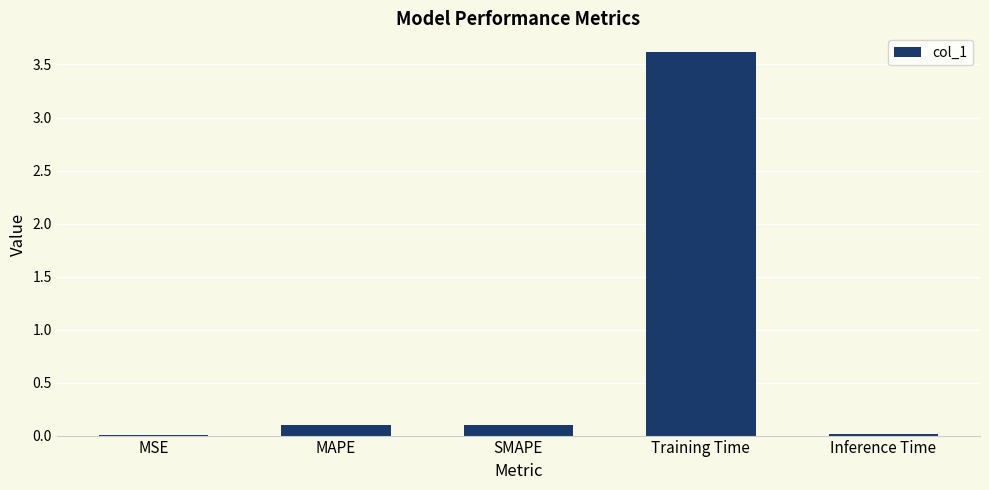

Which has a higher value, SMAPE or MSE?

SMAPE